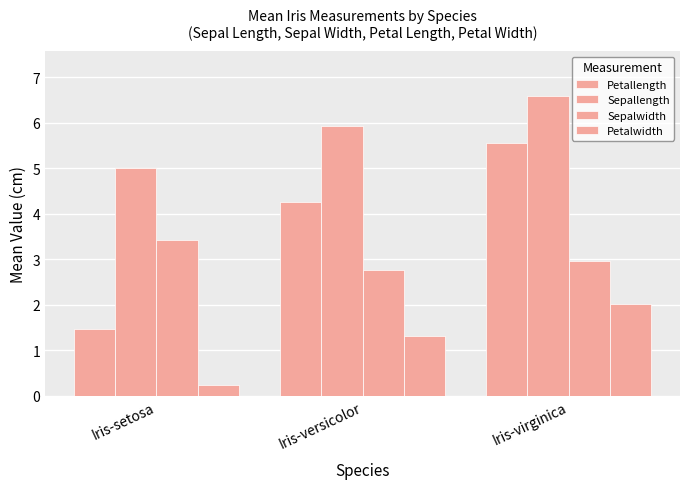

How many bars are there in each group?

4